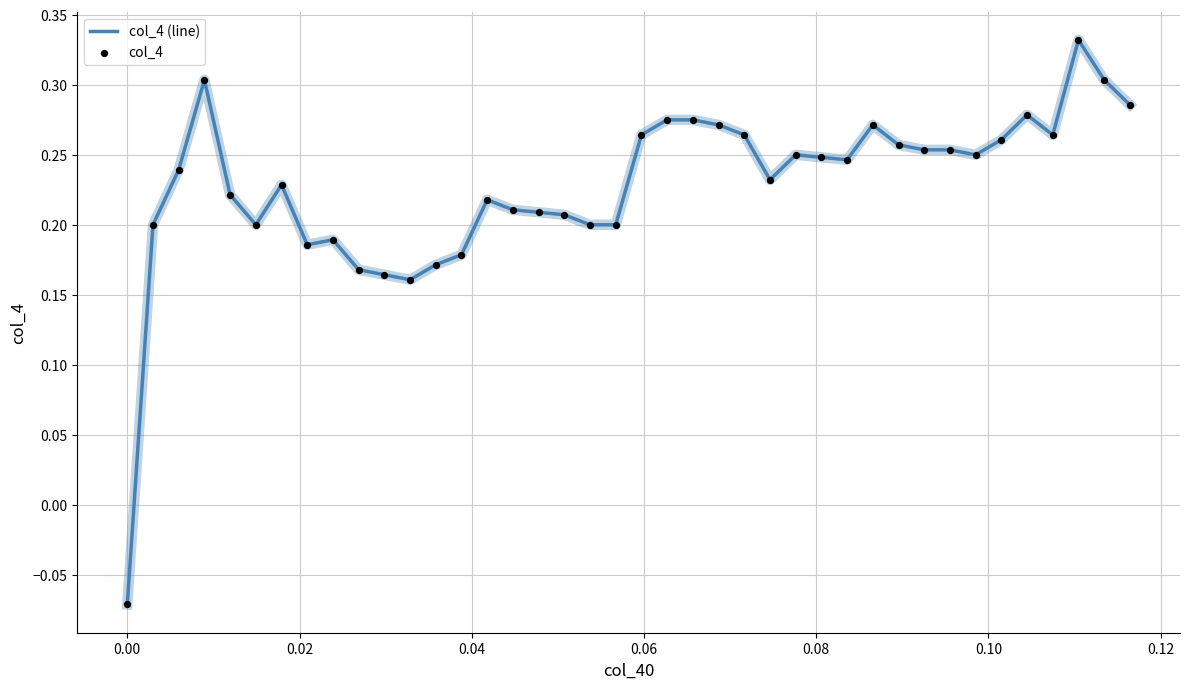

What is the difference between the maximum and minimum values?

0.4